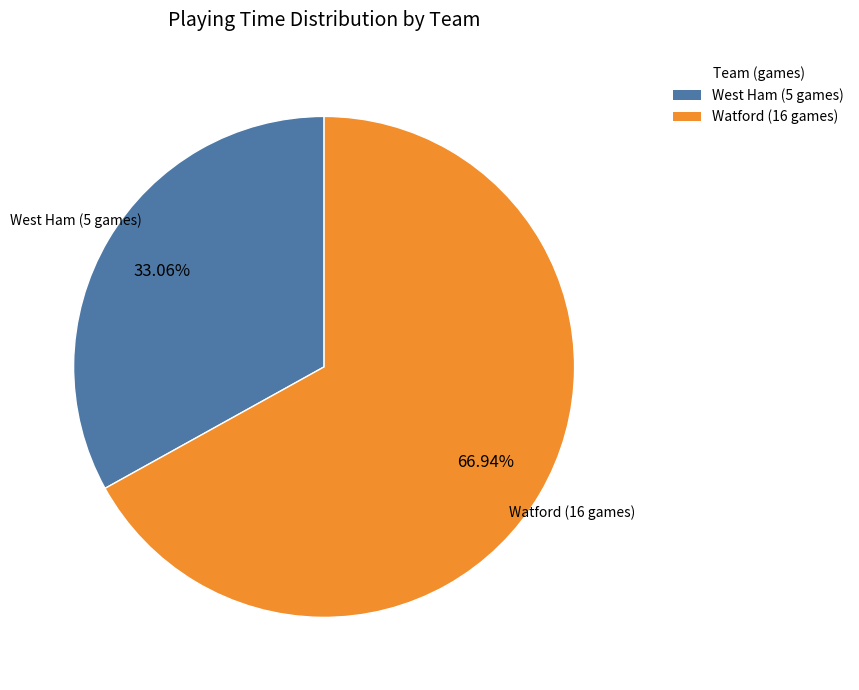

Is the sum of Watford (16 games) and West Ham (5 games) greater than half?

Yes